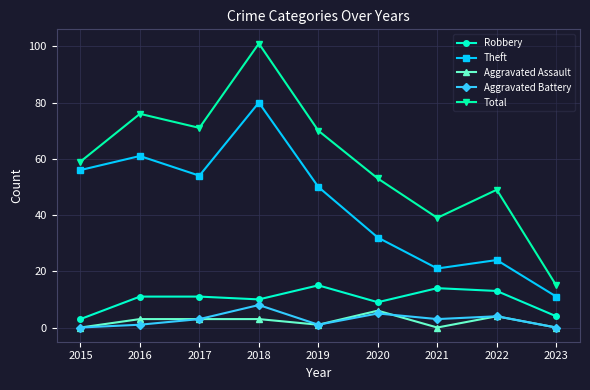

Is the value of Theft at 2016 greater than the value of Robbery at 2022?

Yes